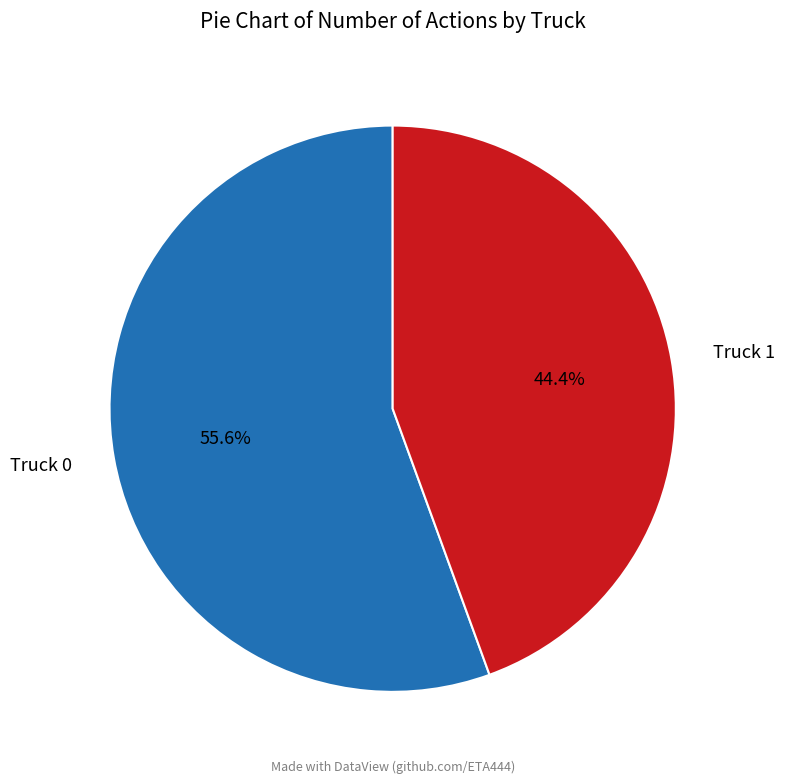

Is it true that Truck 0 is 56% of the pie?

True